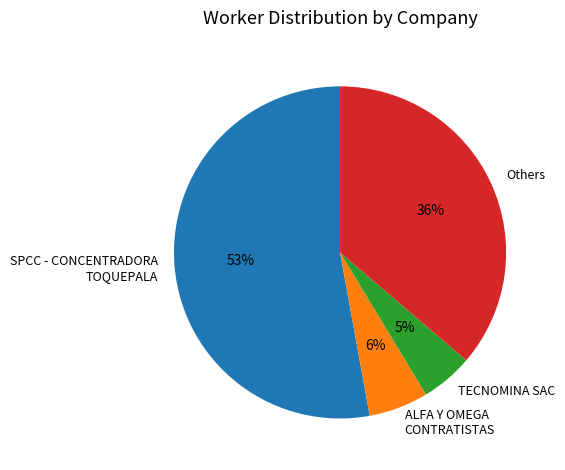

To the nearest percent, what is the difference between the largest and smallest slice percentages?

48%